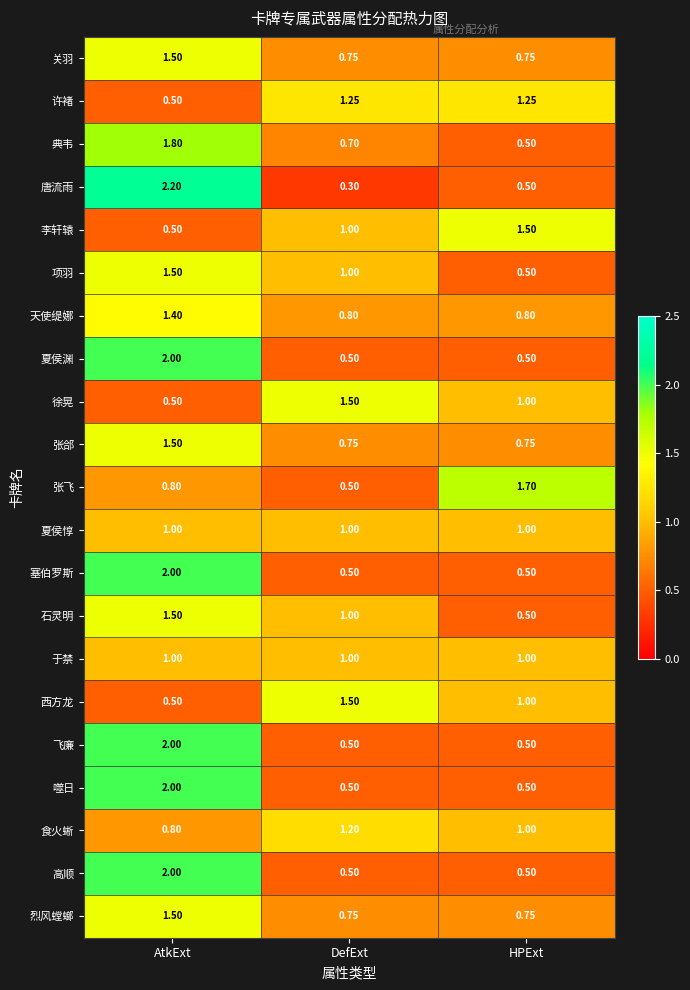

At which category is the sum across all series the highest?

AtkExt